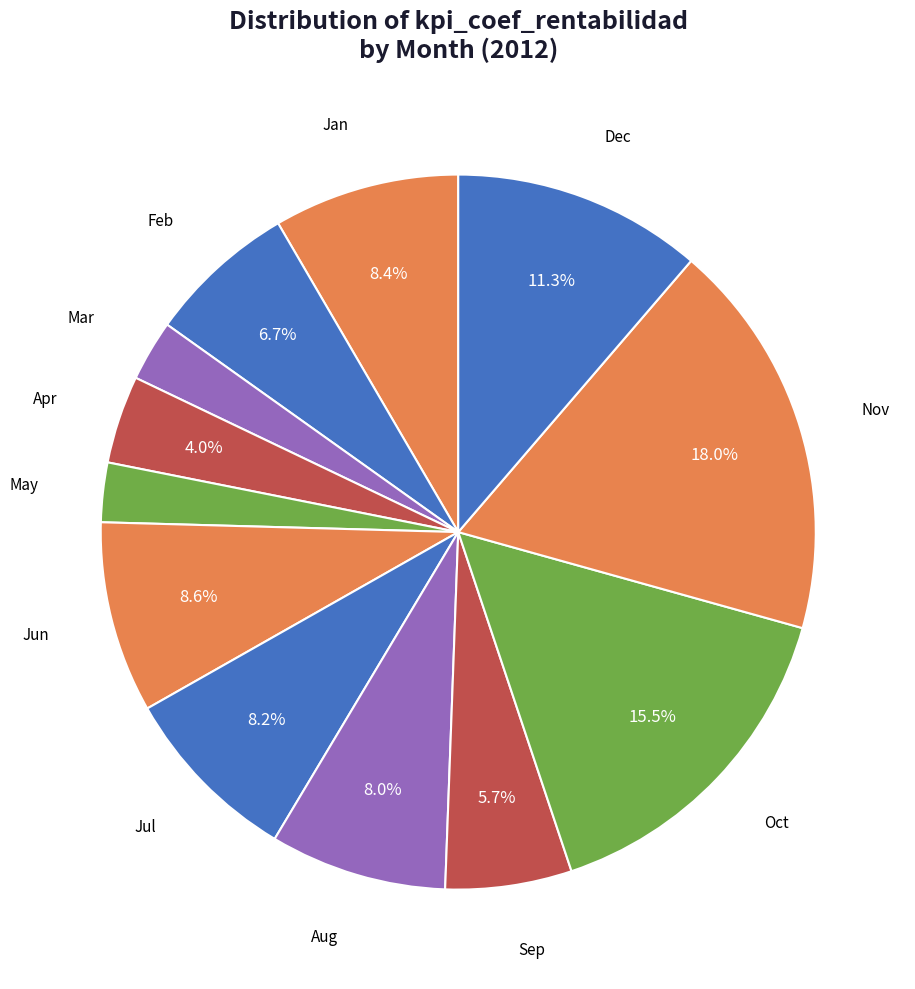

To the nearest percent, what is the difference between the largest and smallest slice percentages?

15%